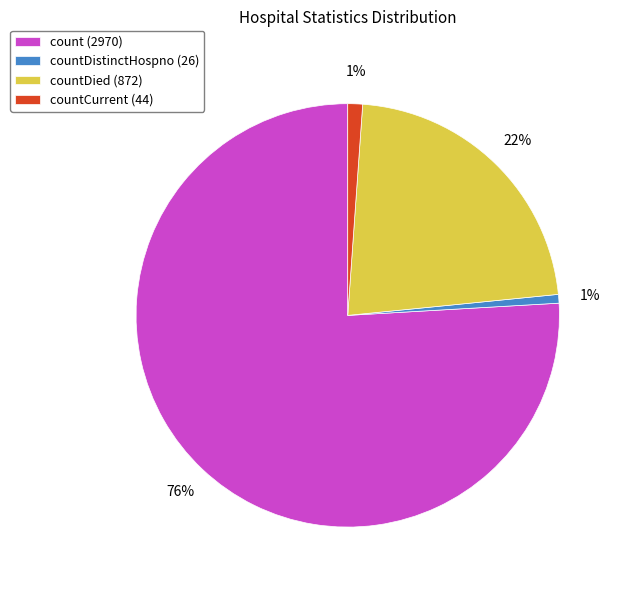

How many slices are in this pie chart?

4